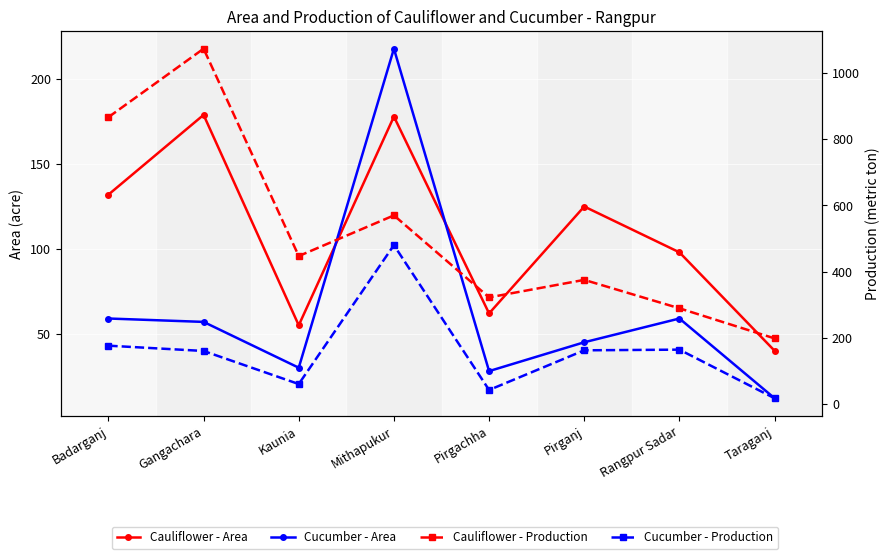

How many lines are shown in the chart?

4